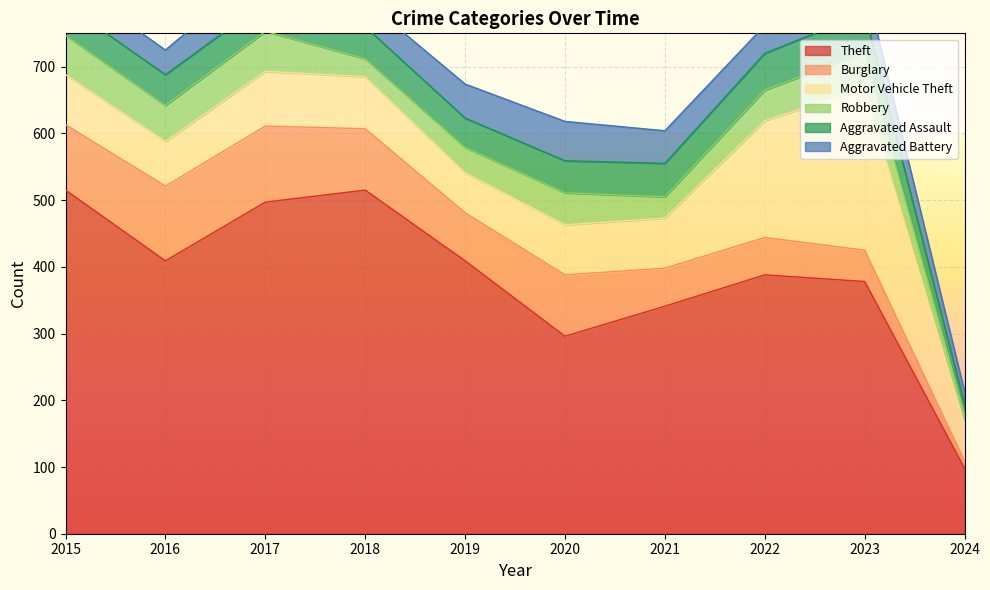

True or false: Theft and Aggravated Battery intersect in this chart.

False